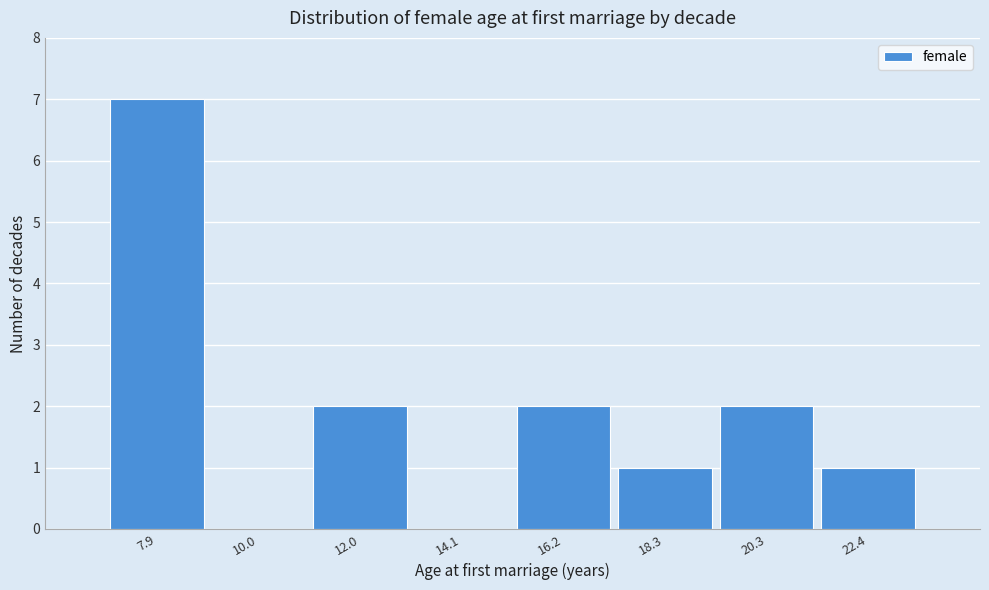

Reading right to left, extract all data points from this chart.

22.4=1	20.3=2	18.3=1	16.2=2	14.1=0	12.0=2	10.0=0	7.9=7